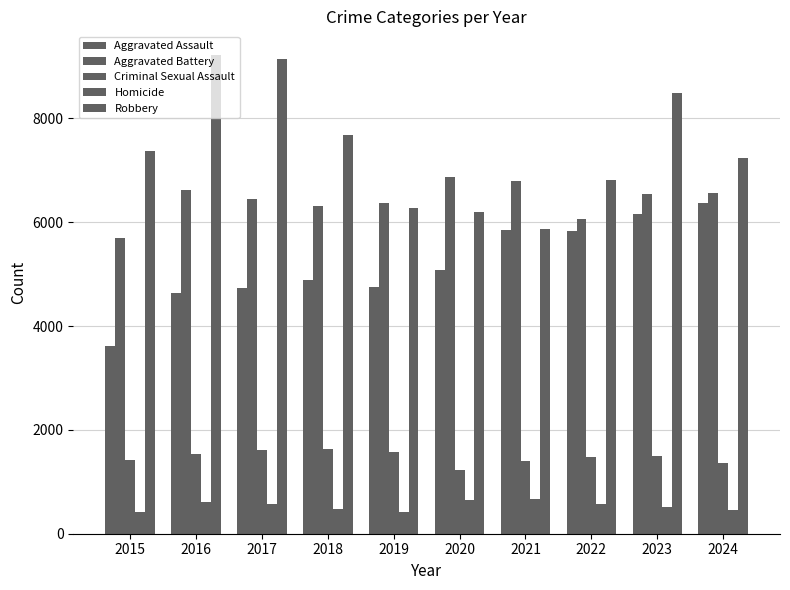

Are the bars grouped side by side (vs. stacked)?

Yes